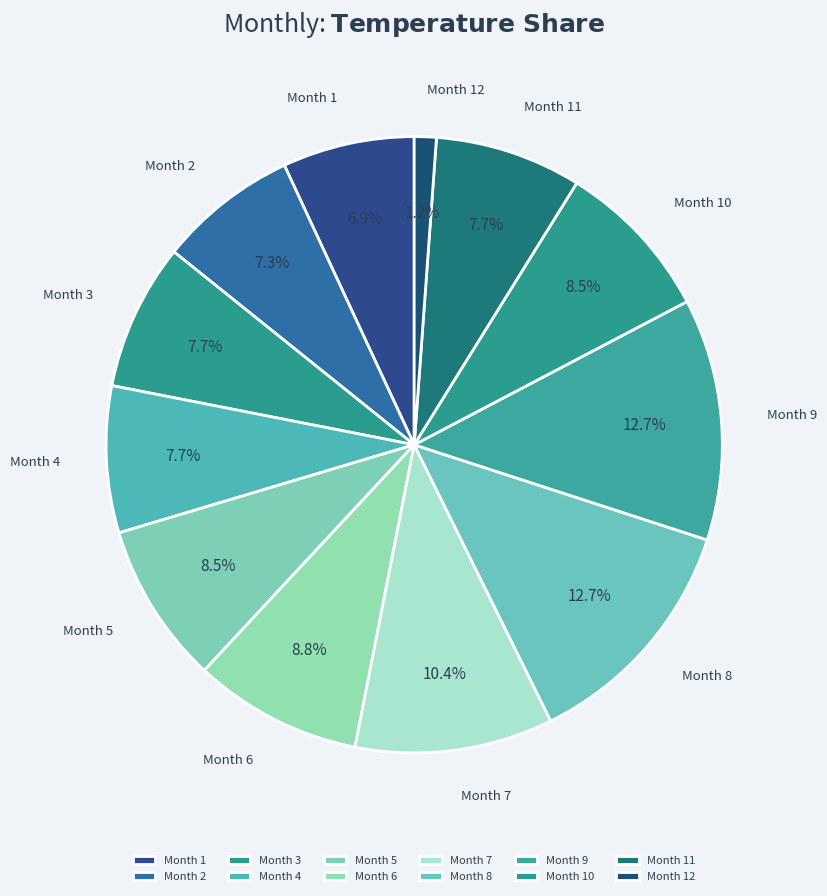

What is the smallest slice in the pie chart?

Month 12